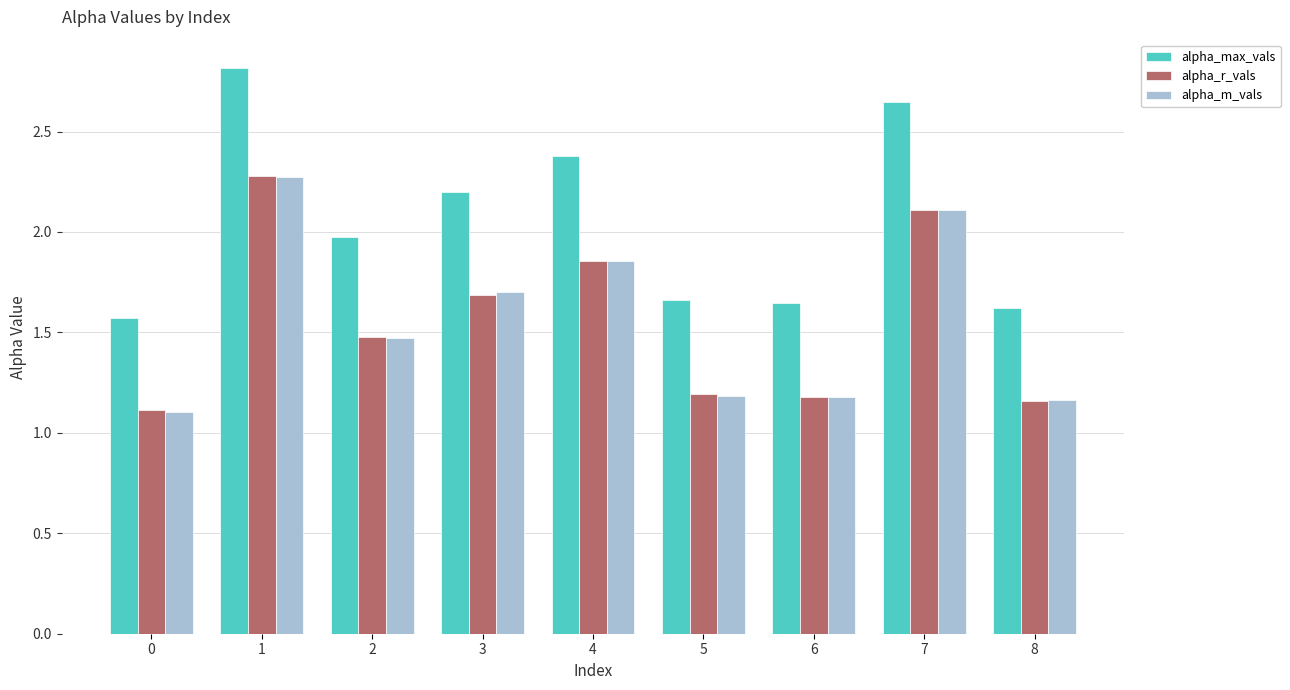

What is the greatest value displayed?

2.8